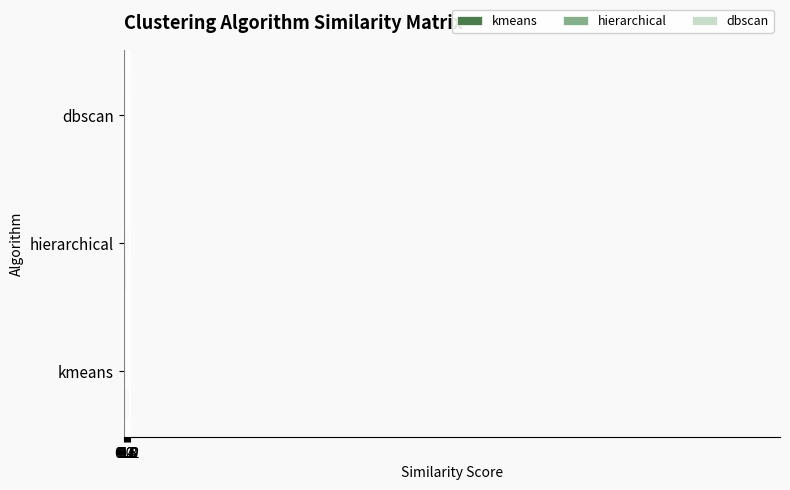

How many categories are shown in the chart?

3